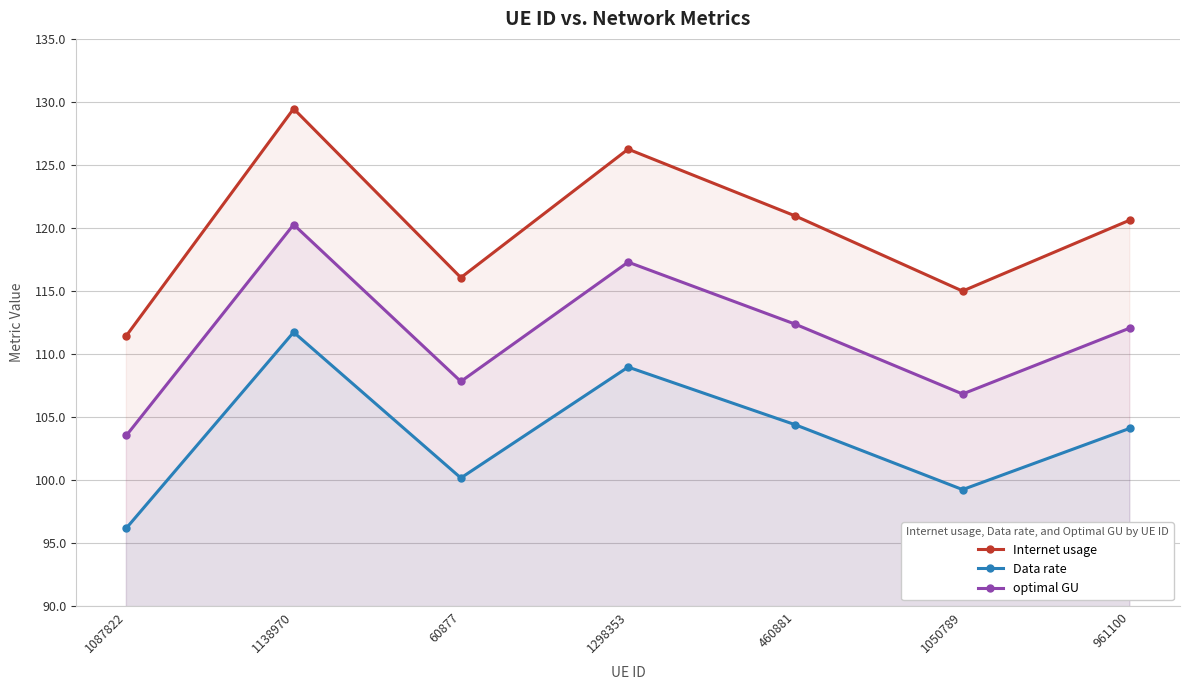

How many interior local valleys does the Internet usage series have?

2